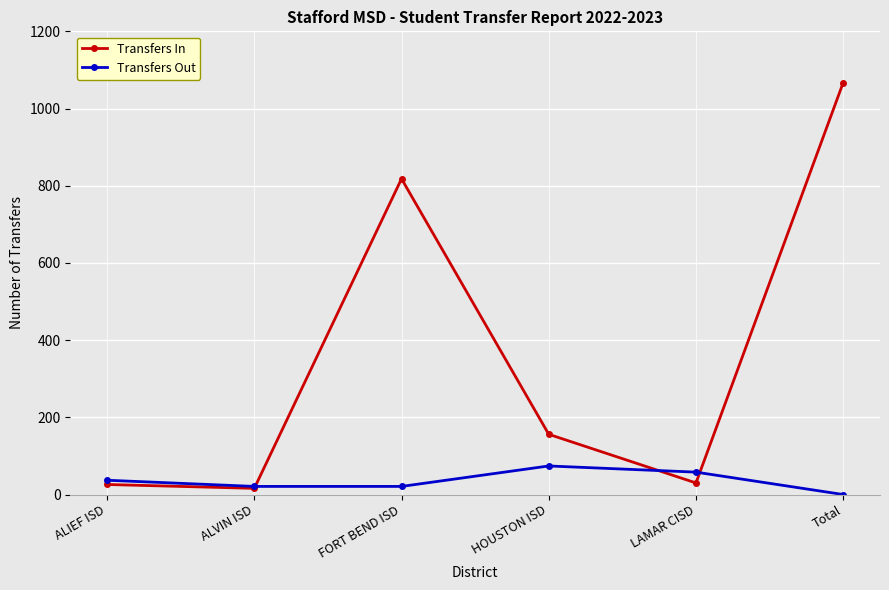

What are all the series names shown in the legend?

Transfers In, Transfers Out